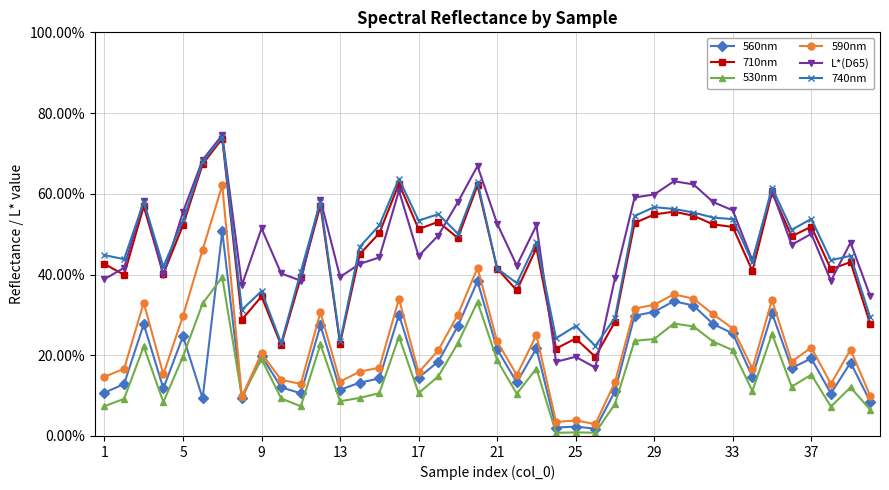

What is the highest value of the 590nm series?

62.1